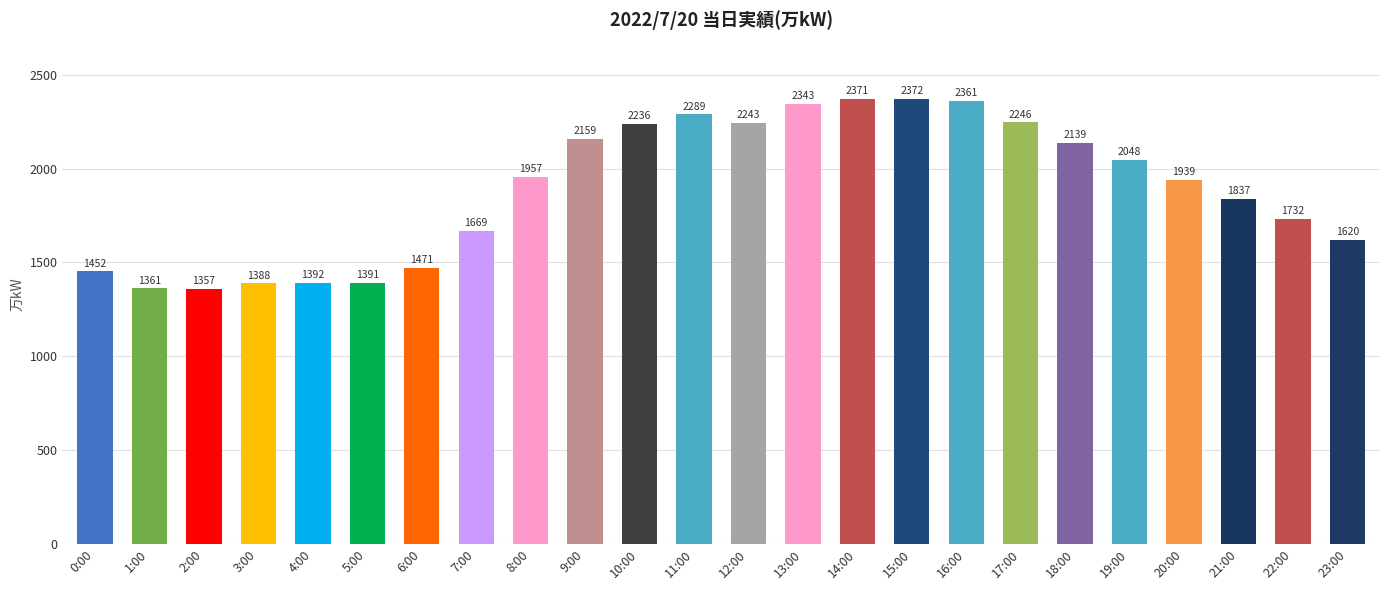

How many bars are there in total?

24